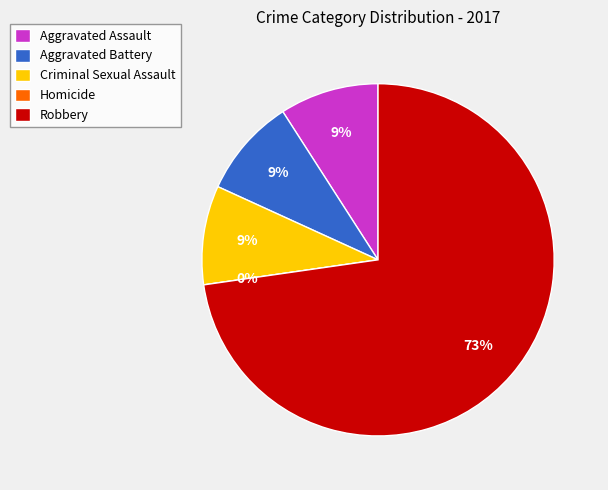

What is the total percentage of Homicide and Criminal Sexual Assault?

9.1%